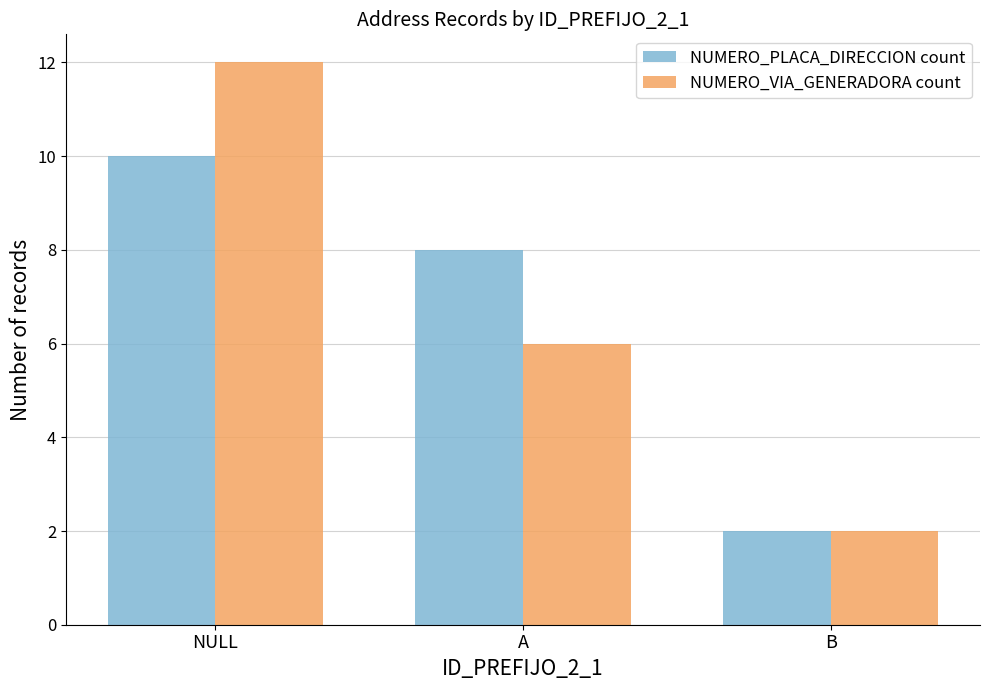

Rank the categories by NUMERO_VIA_GENERADORA count value from lowest to highest.

B, A, NULL